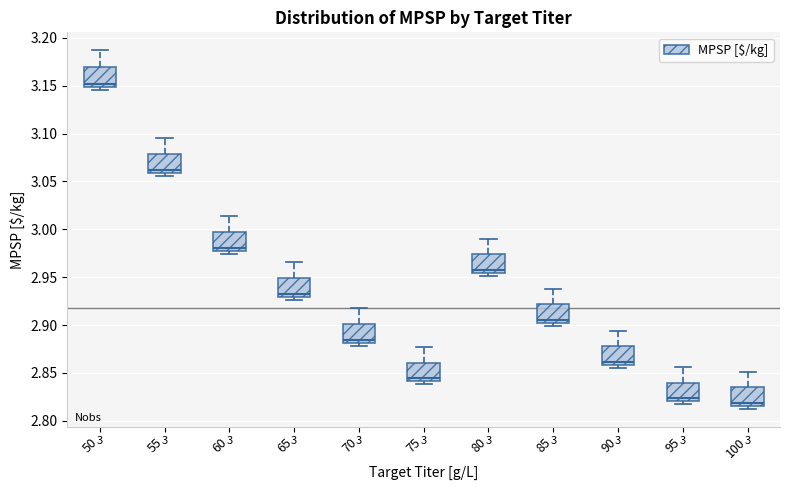

Which box has the highest median line?

50